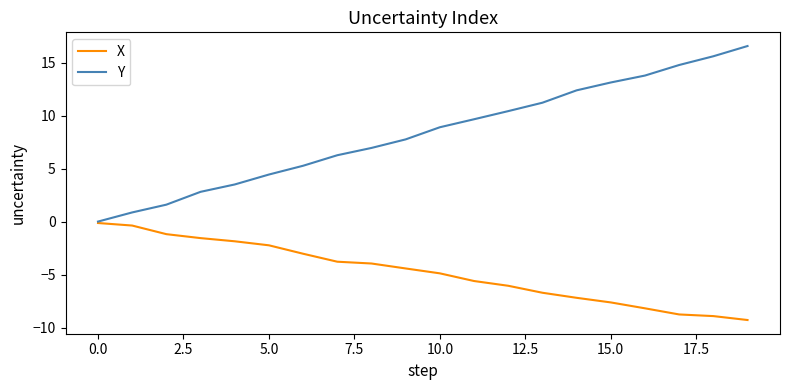

Which series has the largest total across all categories?

Y